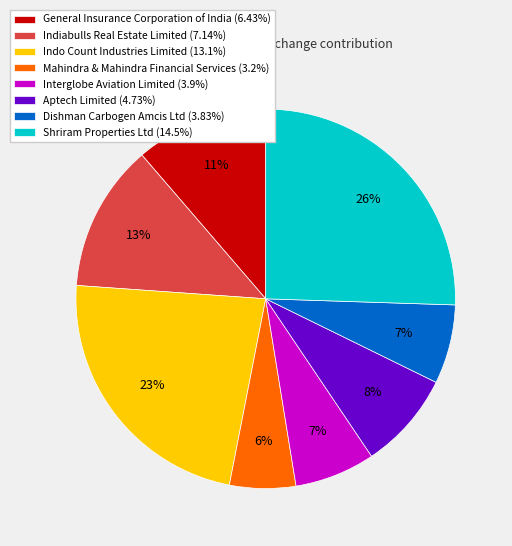

To the nearest percent, what percentage of the pie is General Insurance Corporation of India?

11%